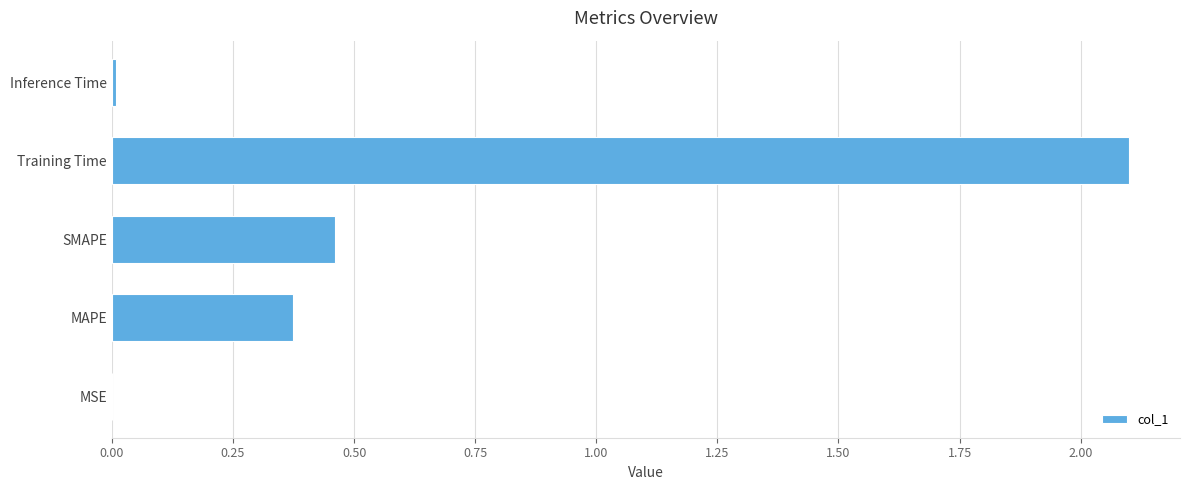

Are the bars grouped side by side (vs. stacked)?

No